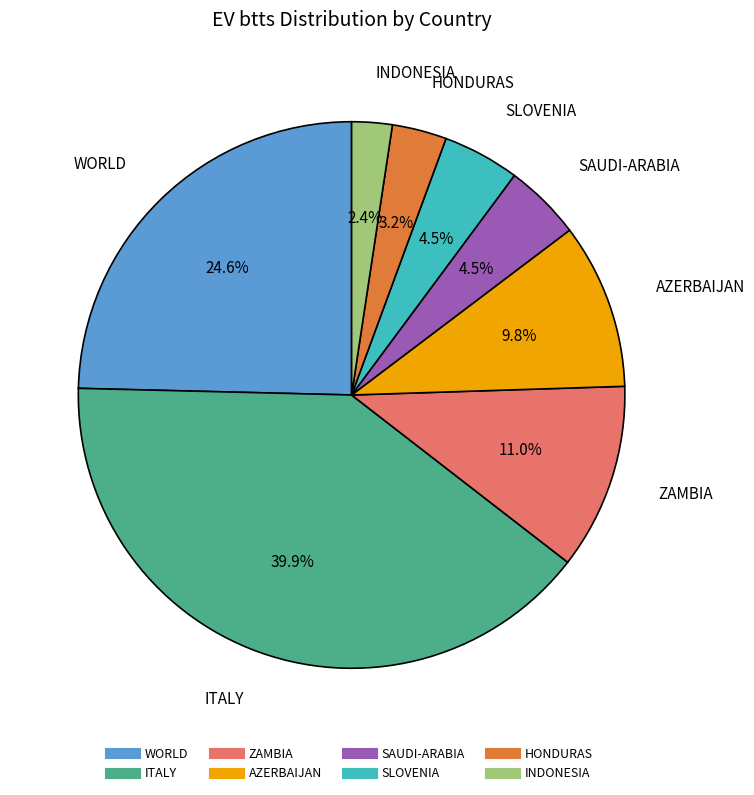

What is the ratio of the value at SAUDI-ARABIA to the value at INDONESIA?

1.9